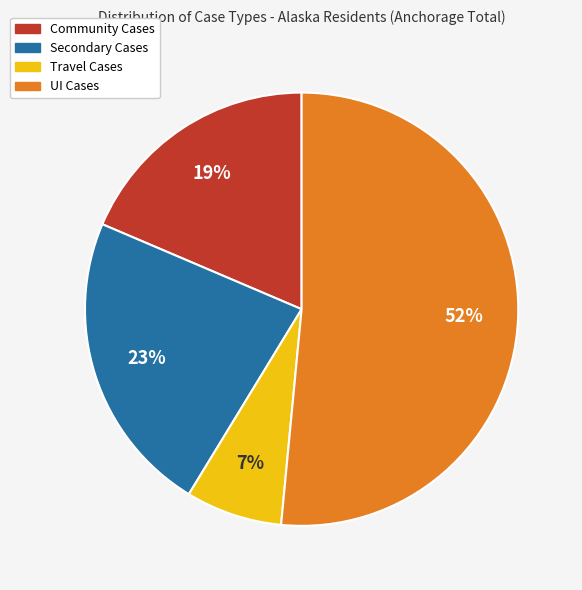

Which slice is the smallest?

Travel Cases